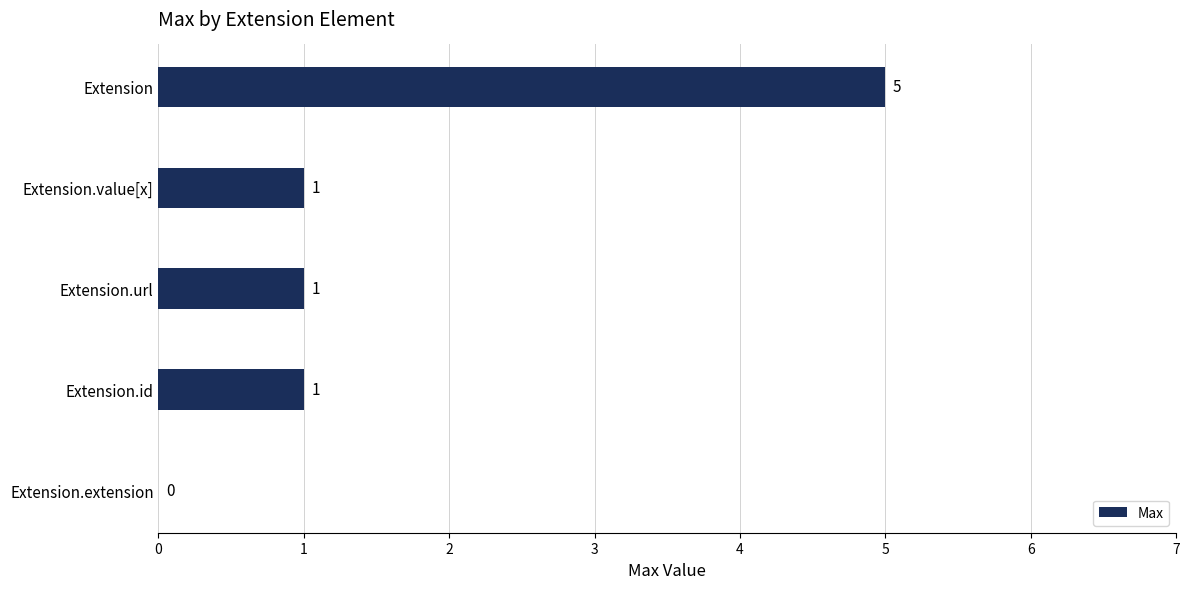

What is the maximum value shown in the chart?

5